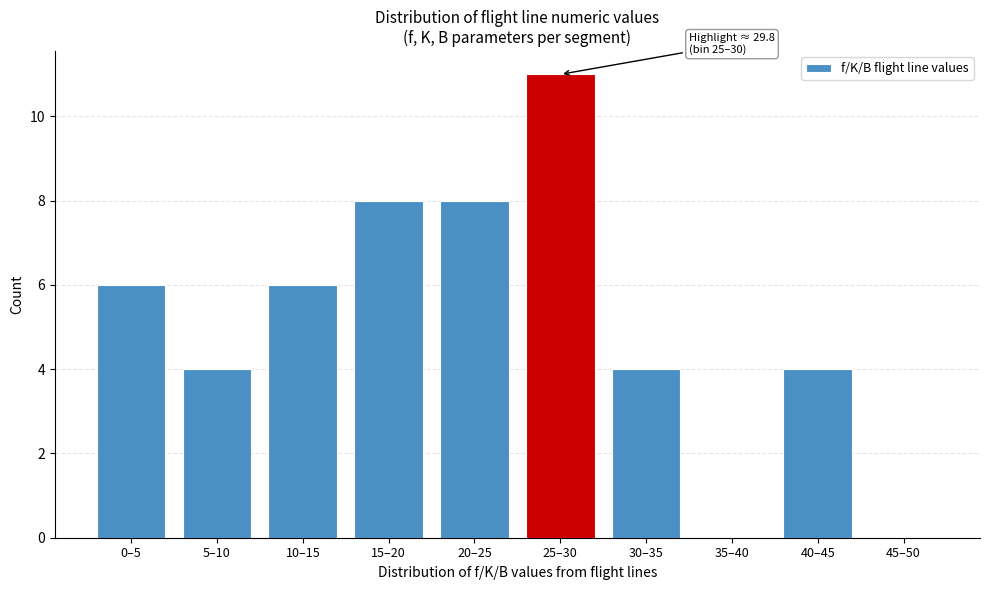

Reading left to right, what are all the values shown in this chart?

0–5=6	5–10=4	10–15=6	15–20=8	20–25=8	25–30=11	30–35=4	35–40=0	40–45=4	45–50=0